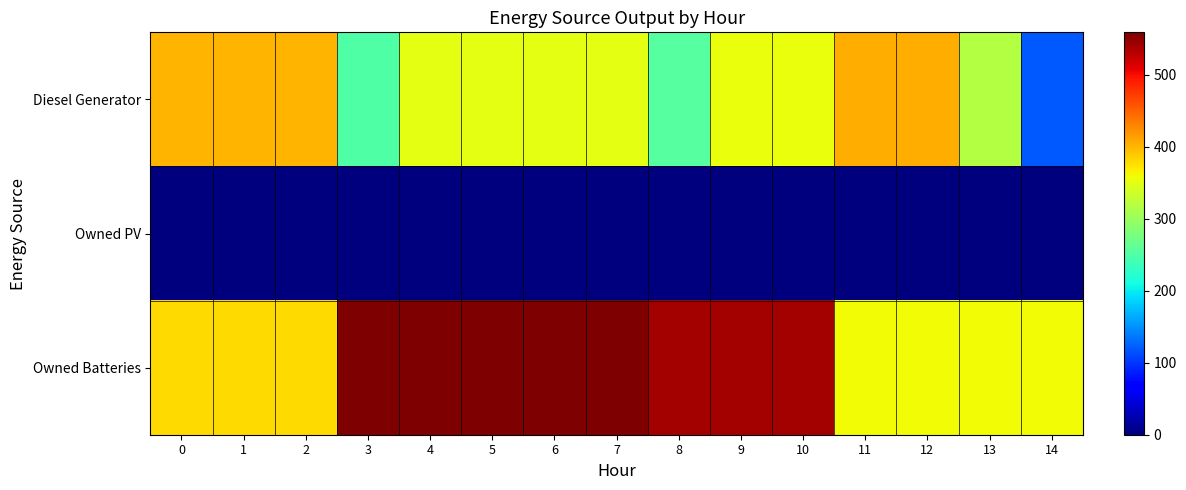

List the series in order of their peak value, lowest first.

row_1, row_0, row_2